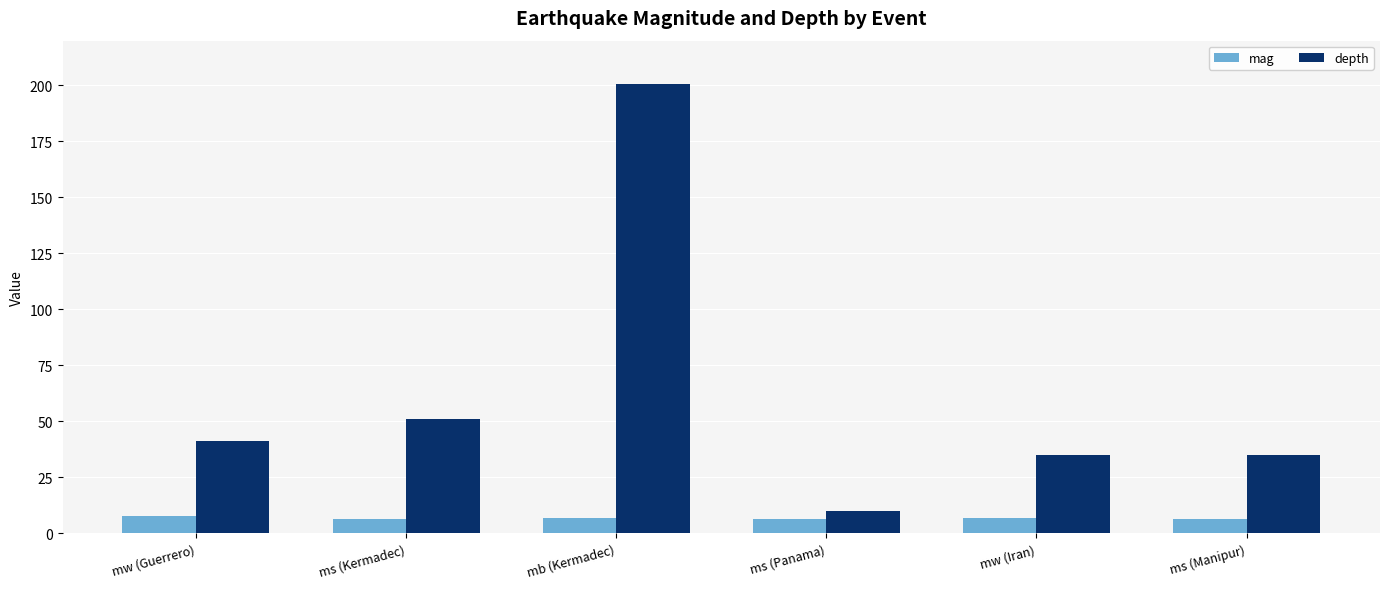

Where does the depth series first go above 41?

mw (Guerrero)